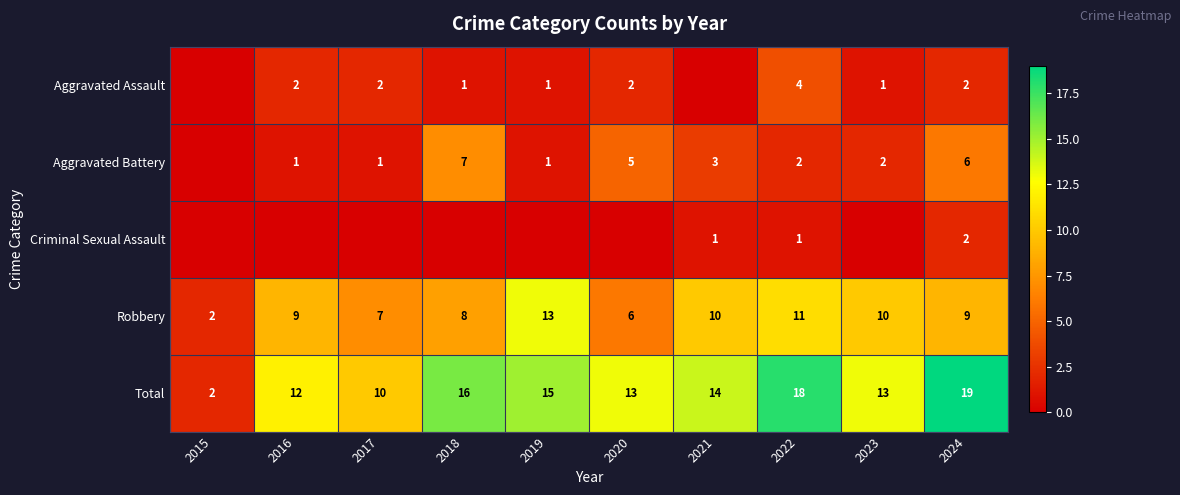

What value does the Robbery series have at 2022?

11